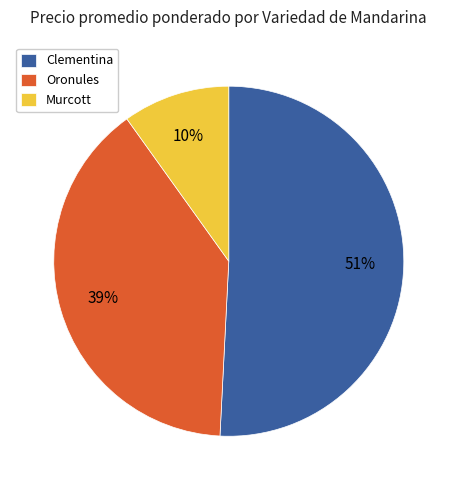

Is the sum of Oronules and Murcott greater than half?

No